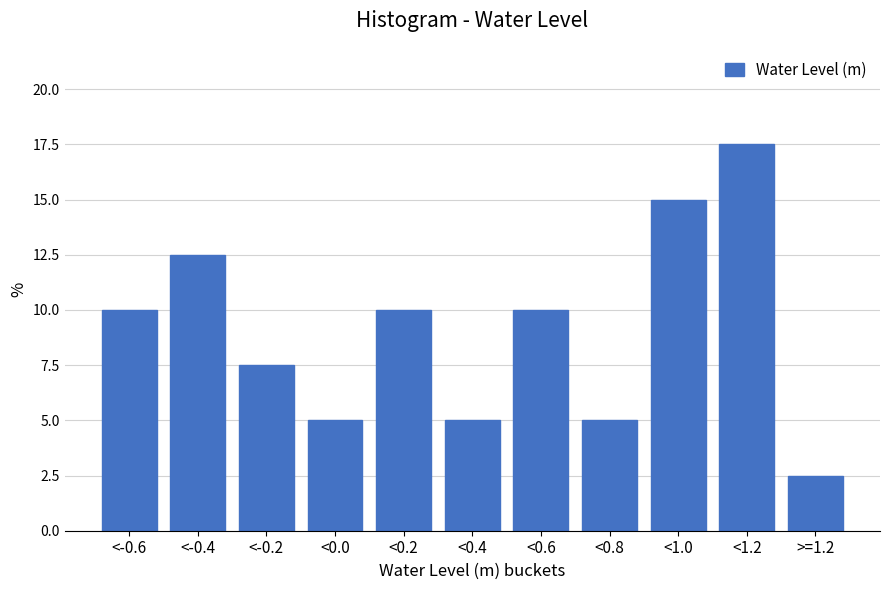

Reading left to right, what are all the values shown in this chart?

10.0	12.5	7.5	5.0	10.0	5.0	10.0	5.0	15.0	17.5	2.5